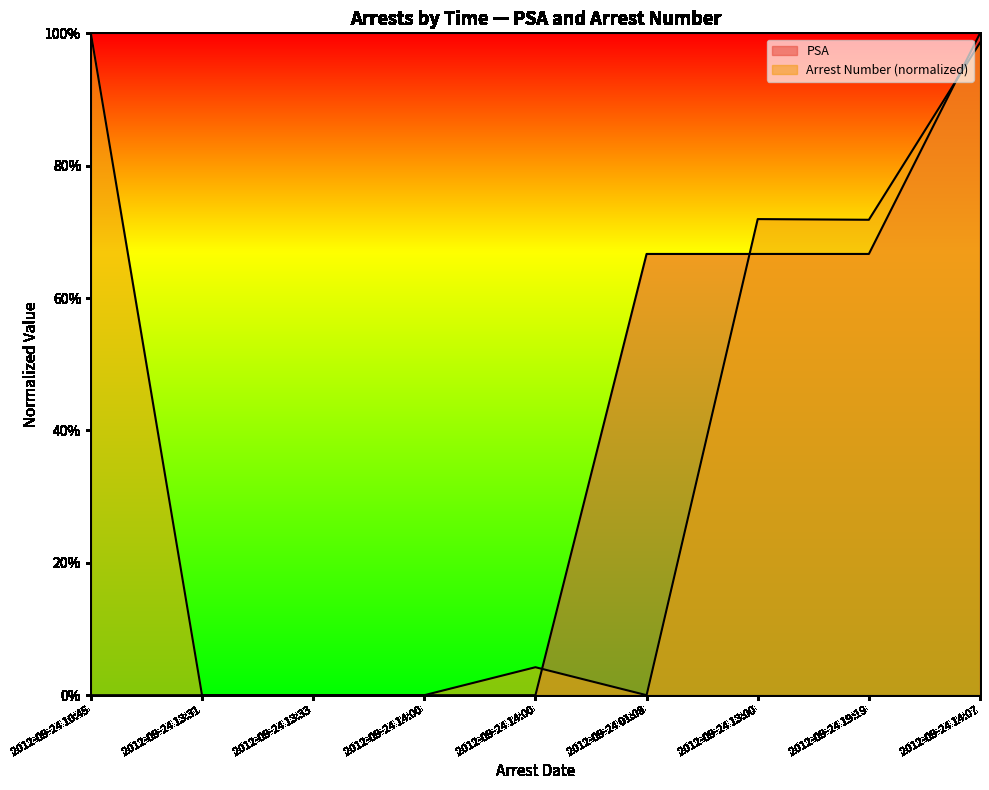

How many values in the PSA series exceed 0?

4